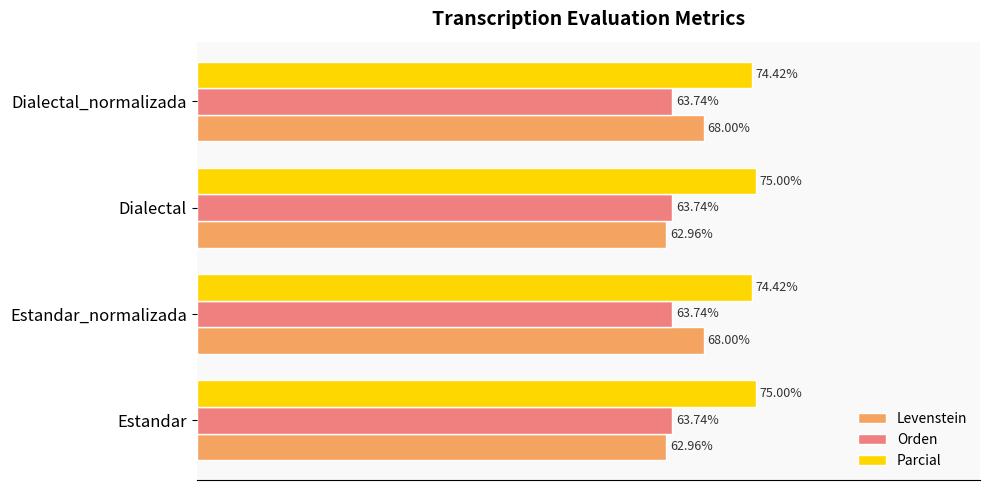

Between Estandar and Dialectal_normalizada, which series saw the biggest shift?

Levenstein